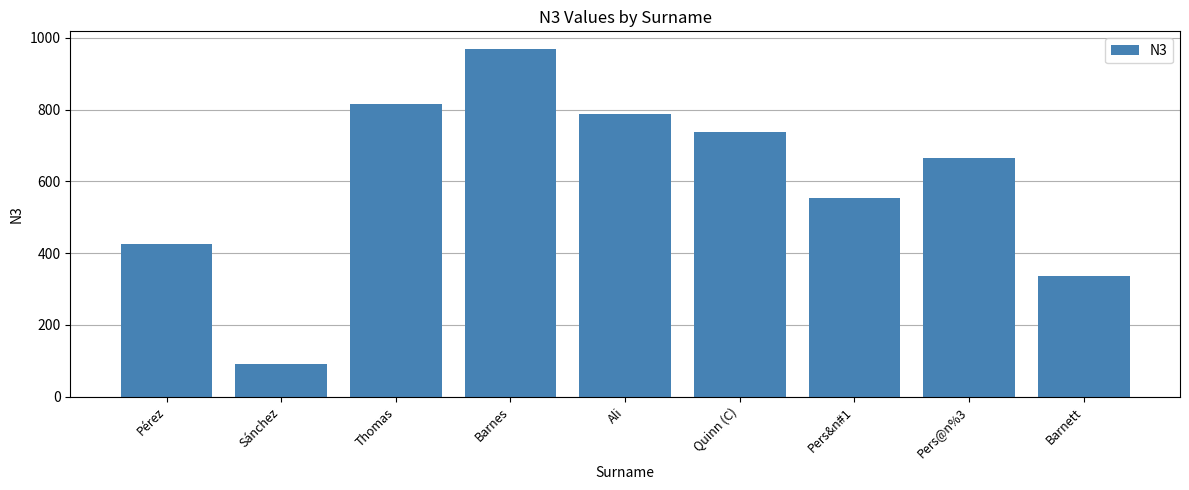

The chart shows a value of 817 at Thomas. True or false?

True